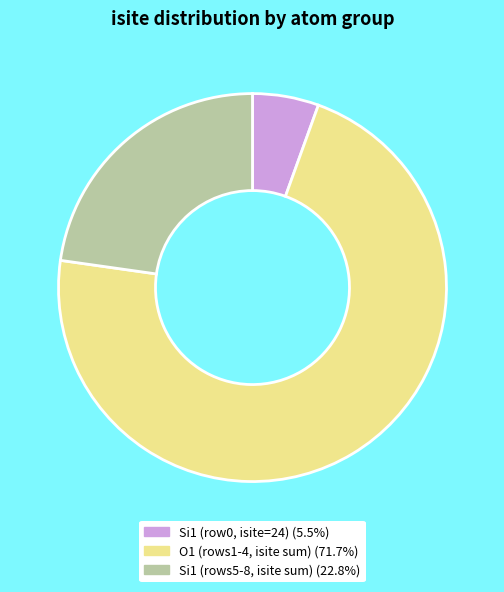

Is there a majority slice in this chart?

Yes